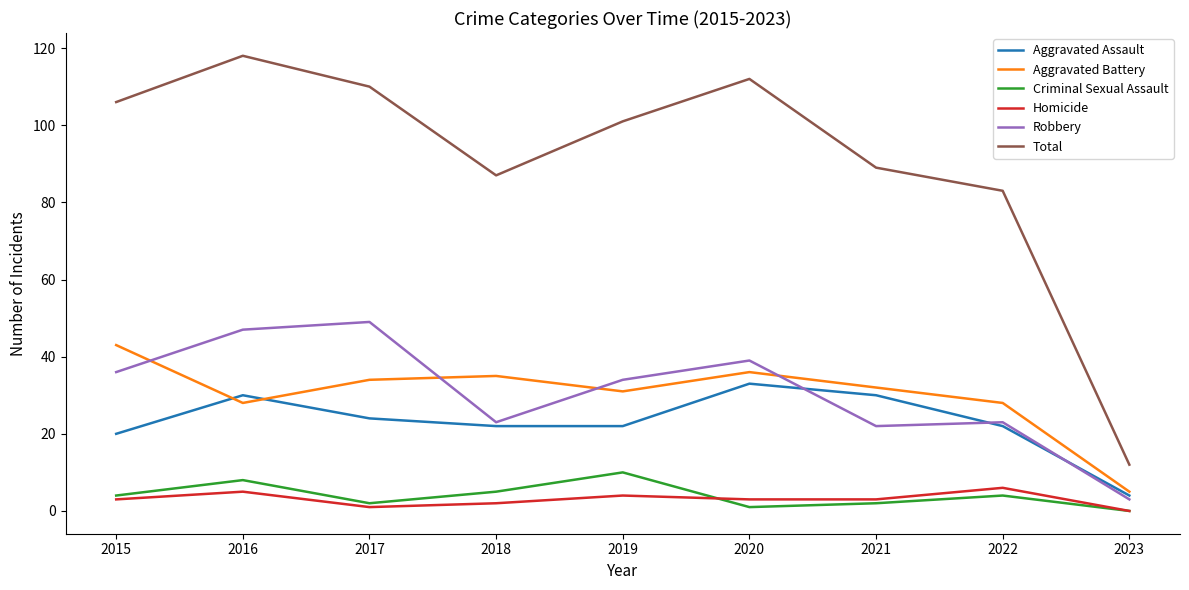

Reading left to right, list all the values displayed in this chart.

Aggravated Assault: 20	30	24	22	22	33	30	22	4
Aggravated Battery: 43	28	34	35	31	36	32	28	5
Criminal Sexual Assault: 4	8	2	5	10	1	2	4	0
Homicide: 3	5	1	2	4	3	3	6	0
Robbery: 36	47	49	23	34	39	22	23	3
Total: 106	118	110	87	101	112	89	83	12